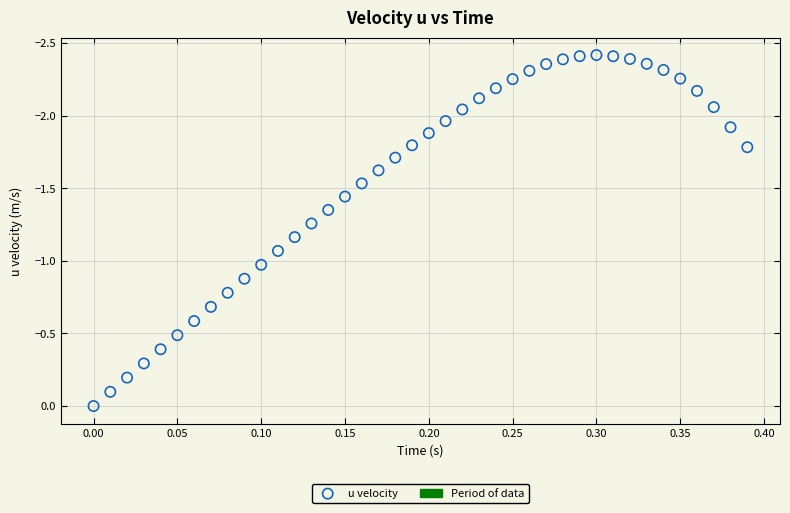

What is the range of X values (max minus min)?

0.4